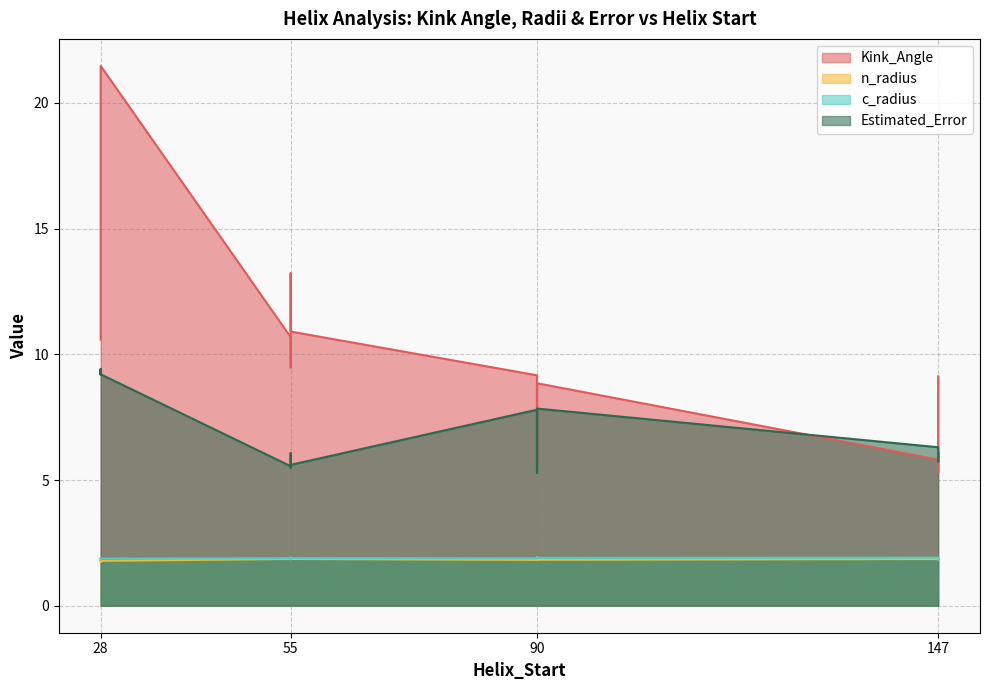

At how many categories does at least one series exceed 2?

16